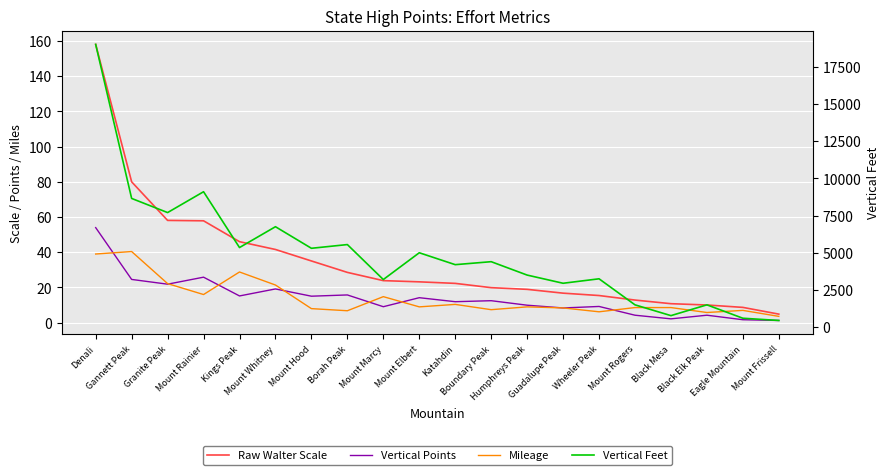

Which category has the lowest value across all series?

Mount Frissell